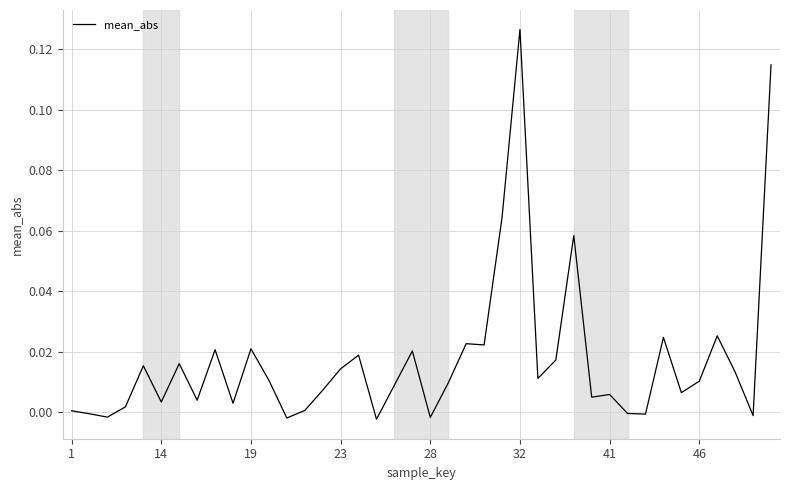

How many lines are shown in the chart?

1